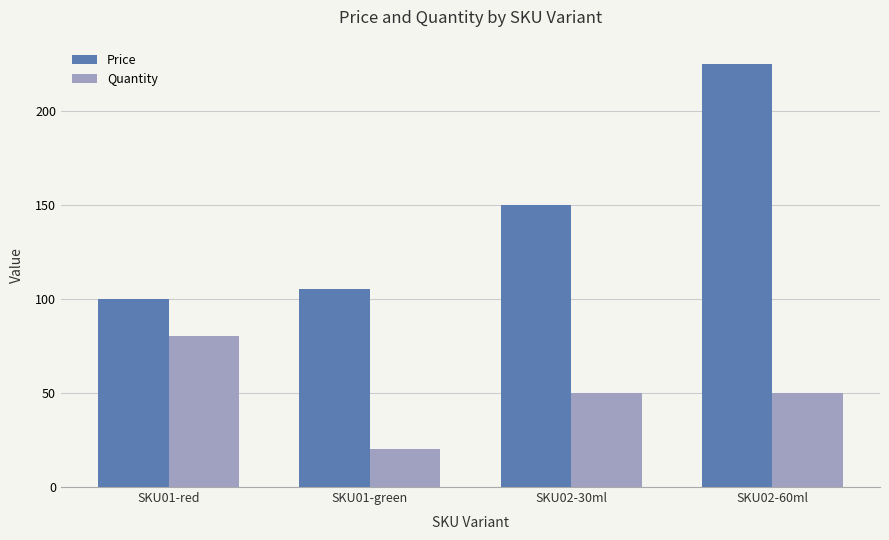

What is the label of the 3rd bar from the right?

SKU01-green